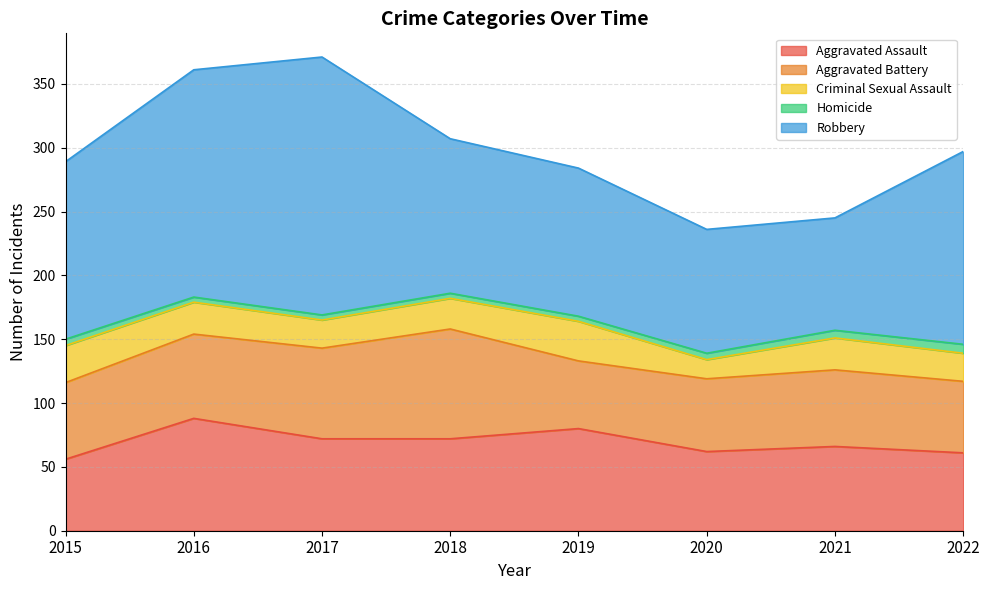

True or false: Robbery and Criminal Sexual Assault intersect in this chart.

False